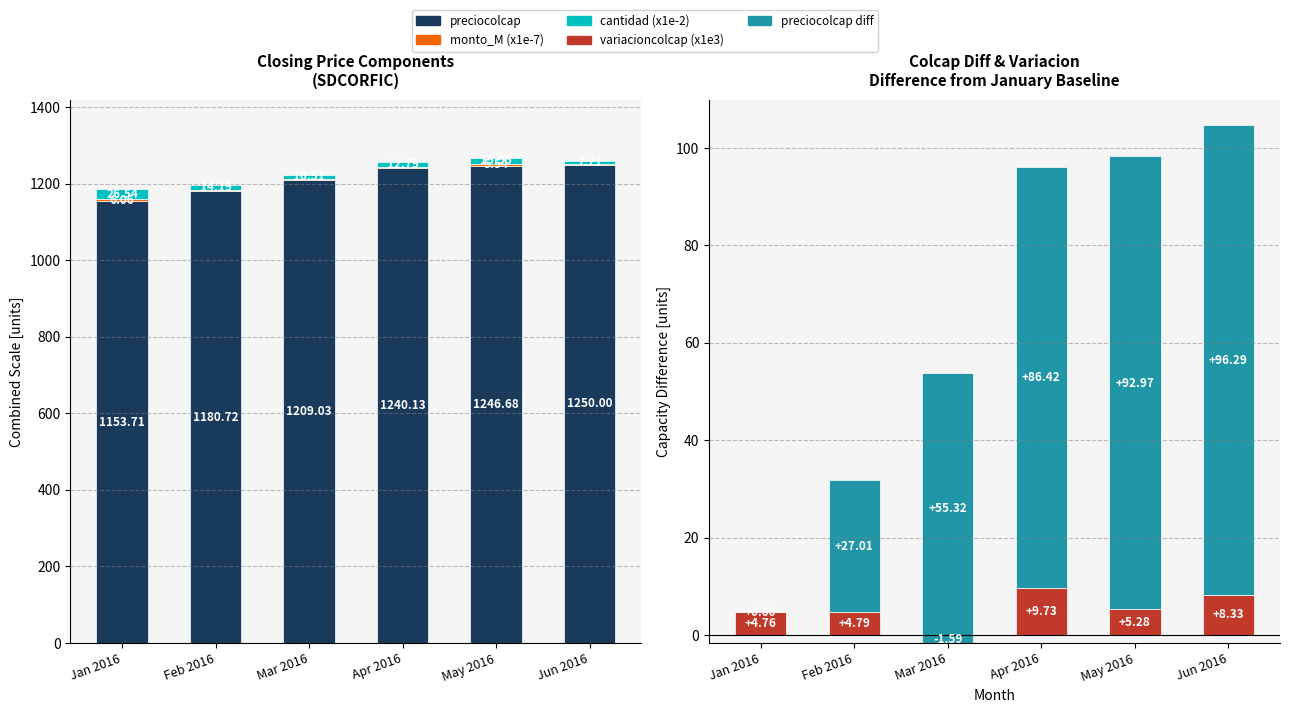

Reading right to left, what are all the values shown in this chart?

preciocolcap: Jun 2016=1250.0	May 2016=1246.7	Apr 2016=1240.1	Mar 2016=1209.0	Feb 2016=1180.7	Jan 2016=1153.7
monto_M (x1e-7): Jun 2016=2.7	May 2016=5.5	Apr 2016=4.6	Mar 2016=3.8	Feb 2016=2.1	Jan 2016=6.1
cantidad (x1e-2): Jun 2016=7.7	May 2016=15.5	Apr 2016=12.8	Mar 2016=10.5	Feb 2016=14.2	Jan 2016=26.5
variacioncolcap (x1e3): Jun 2016=8.3	May 2016=5.3	Apr 2016=9.7	Mar 2016=-1.6	Feb 2016=4.8	Jan 2016=4.8
preciocolcap diff: Jun 2016=96.3	May 2016=93.0	Apr 2016=86.4	Mar 2016=55.3	Feb 2016=27.0	Jan 2016=0.0